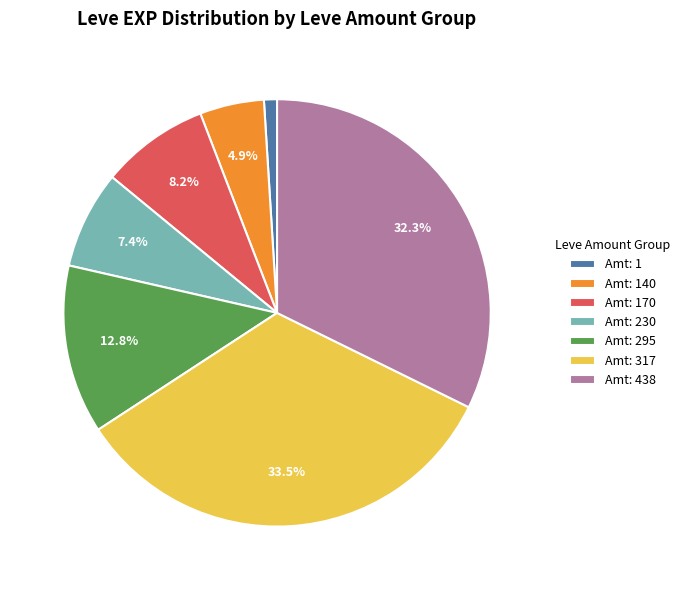

Count the number of slices in the pie.

7